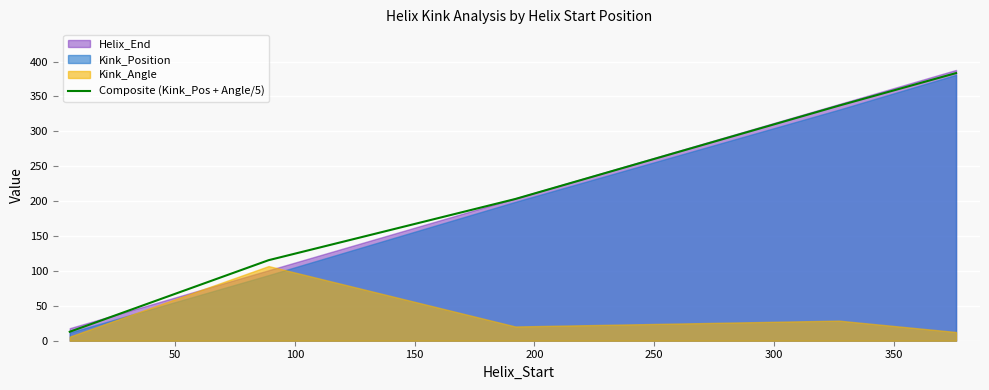

True or false: the data has more than 0 interior local peaks.

False